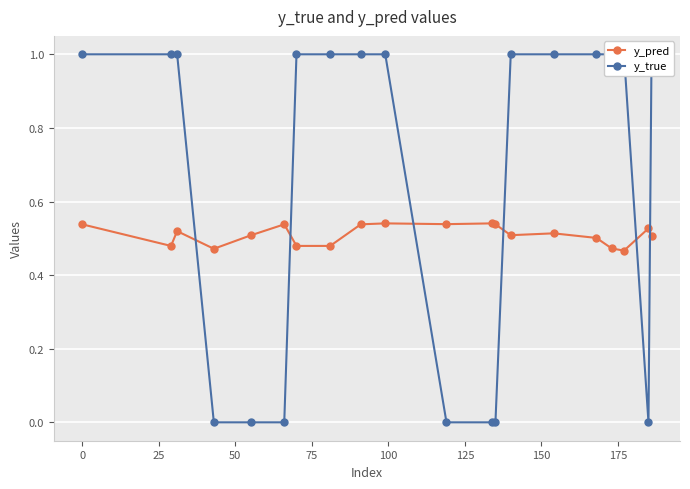

What is the average value of the y_pred series?

0.5